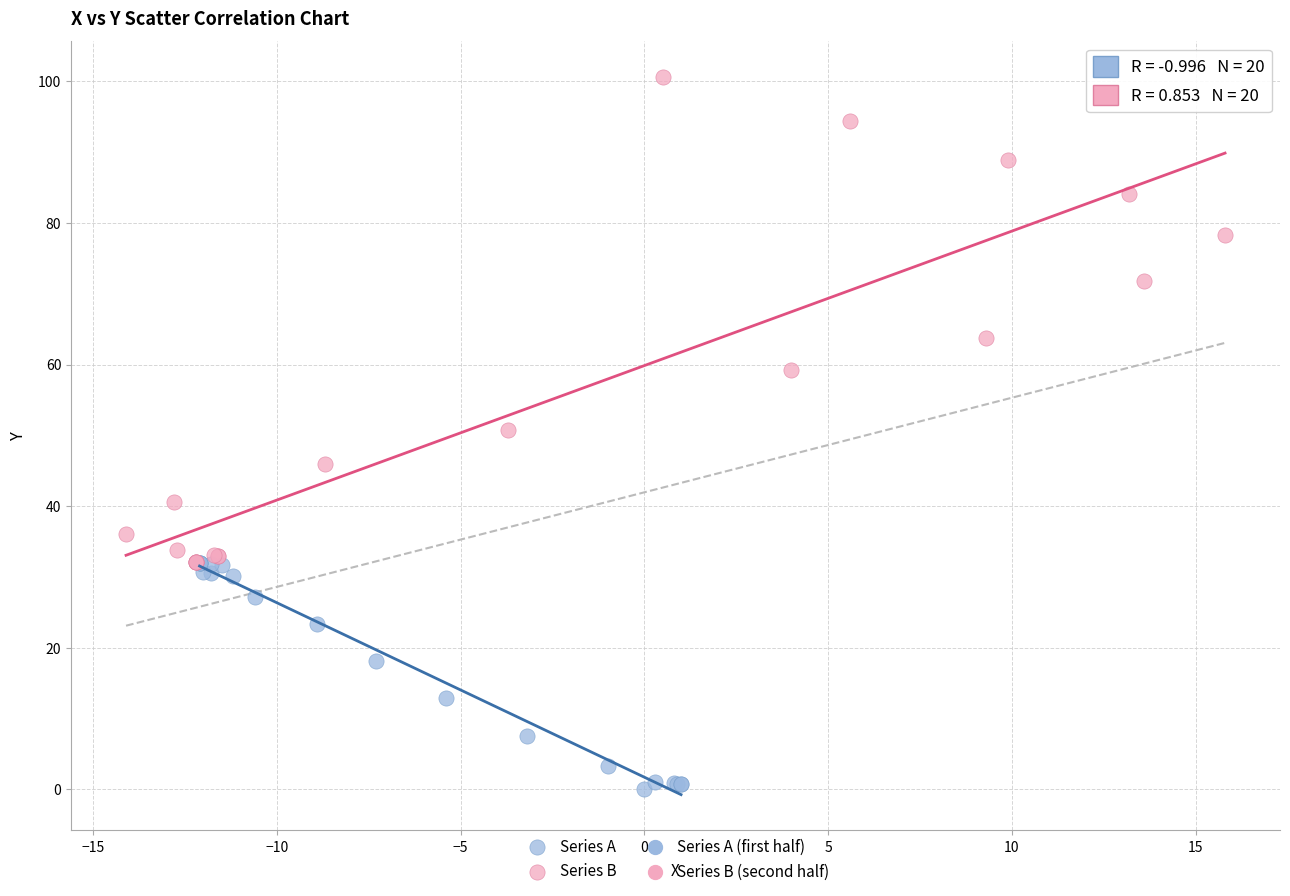

Which series has the widest spread of Y values?

Series B